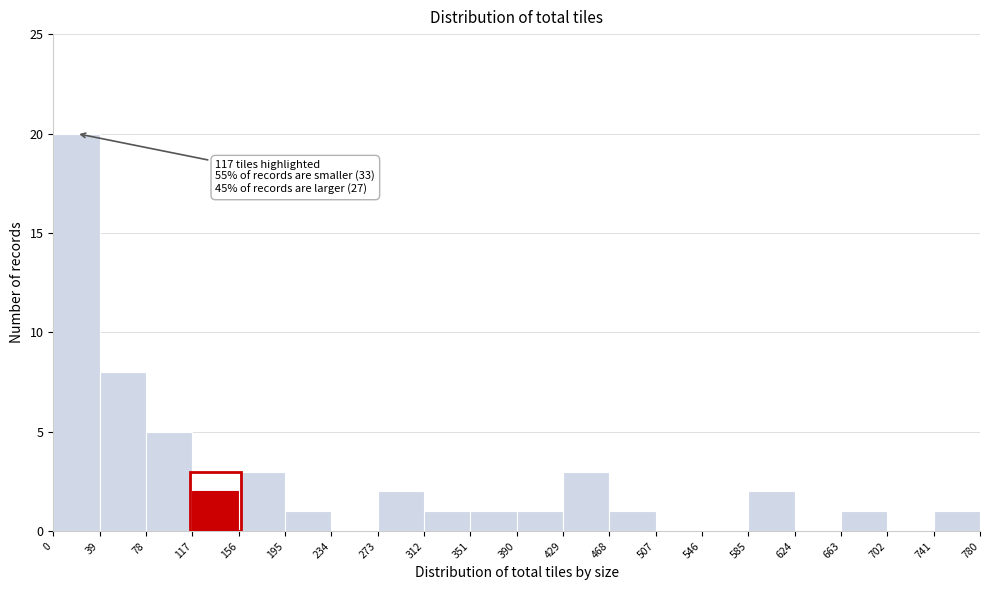

Which range on the x-axis has the tallest bar?

0 to 39